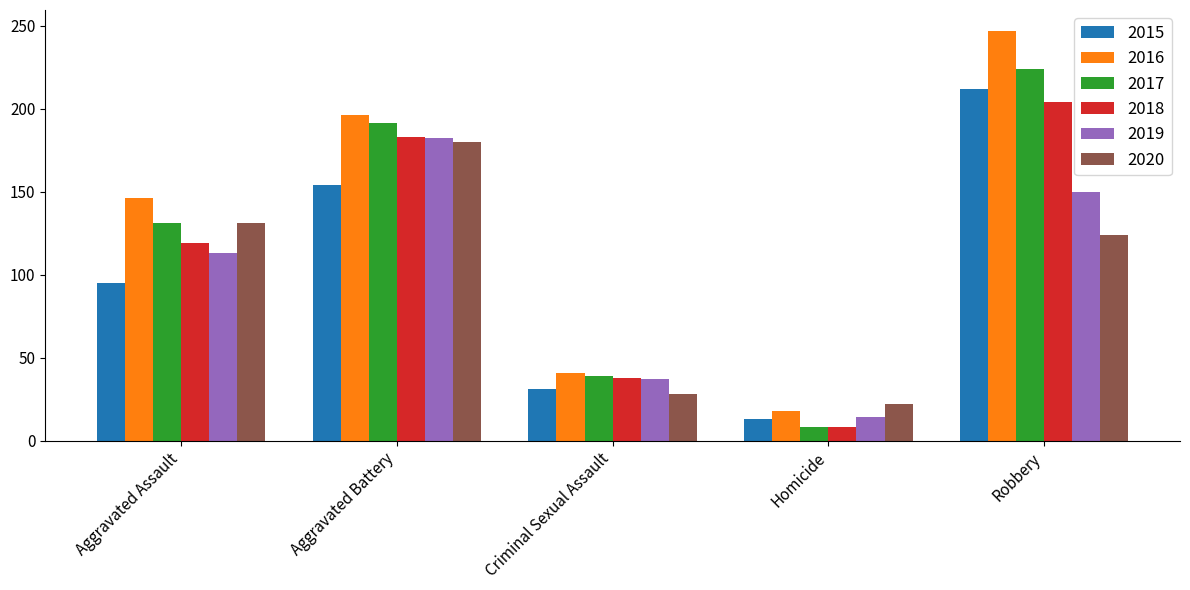

Reading left to right, what are all the values shown in this chart?

2015: Aggravated Assault=95	Aggravated Battery=154	Criminal Sexual Assault=31	Homicide=13	Robbery=212
2016: Aggravated Assault=146	Aggravated Battery=196	Criminal Sexual Assault=41	Homicide=18	Robbery=247
2017: Aggravated Assault=131	Aggravated Battery=191	Criminal Sexual Assault=39	Homicide=8	Robbery=224
2018: Aggravated Assault=119	Aggravated Battery=183	Criminal Sexual Assault=38	Homicide=8	Robbery=204
2019: Aggravated Assault=113	Aggravated Battery=182	Criminal Sexual Assault=37	Homicide=14	Robbery=150
2020: Aggravated Assault=131	Aggravated Battery=180	Criminal Sexual Assault=28	Homicide=22	Robbery=124